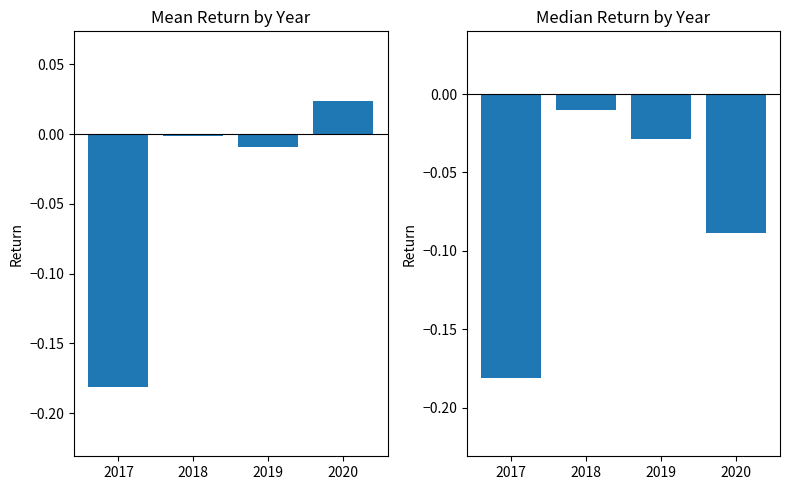

What is the average value of the Median Return series?

-0.1